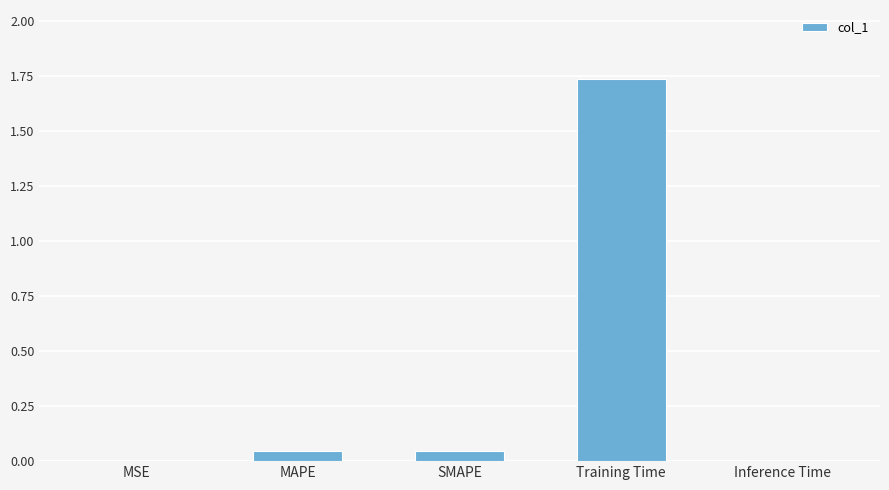

What is the change in value from MAPE to Training Time?

+1.7